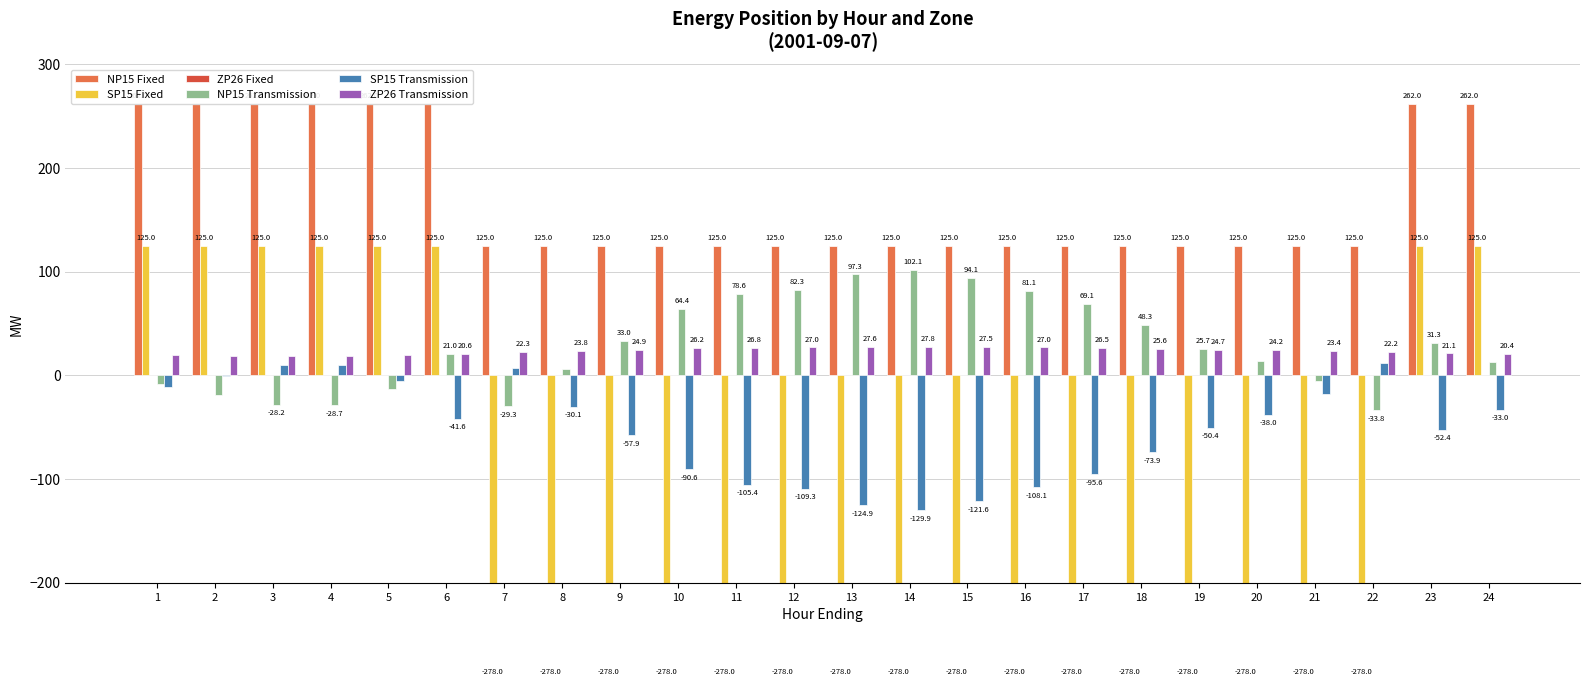

The value of ZP26 Fixed at 21 is 0.0. True or false?

True